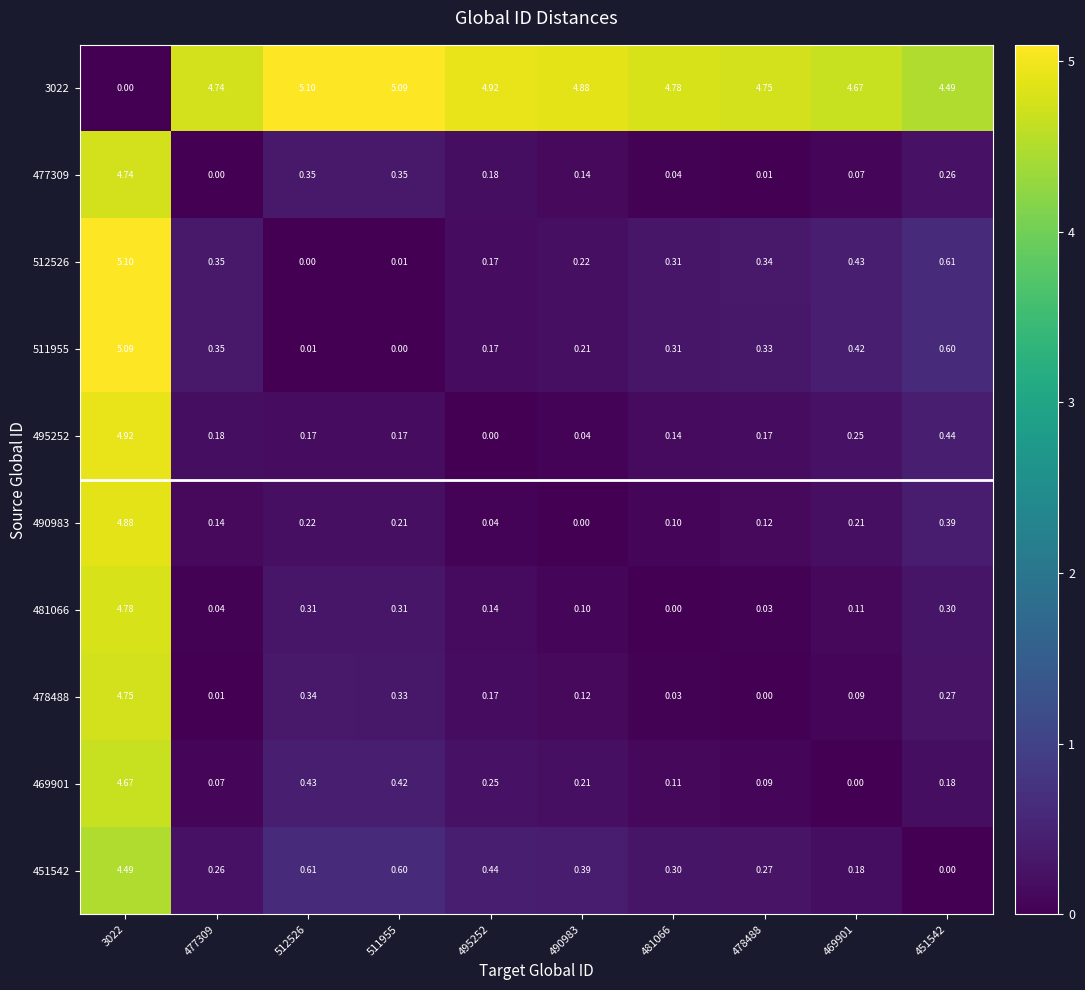

Is the value of 3022 at 477309 greater than the value of 511955 at 451542?

Yes